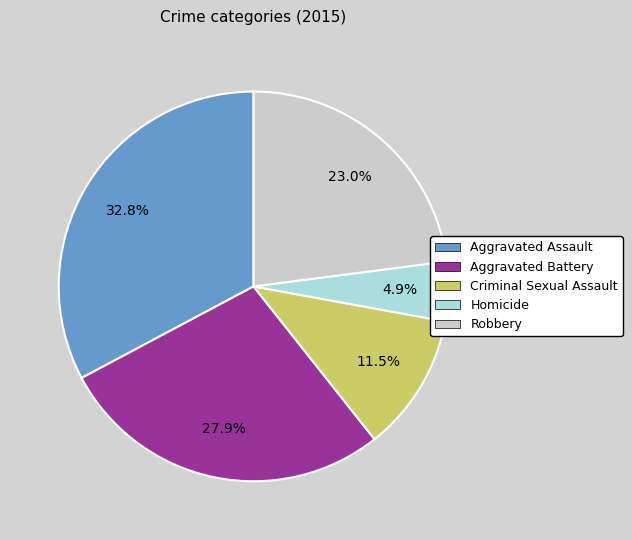

What percentage is the Robbery slice, to the nearest percent?

23%